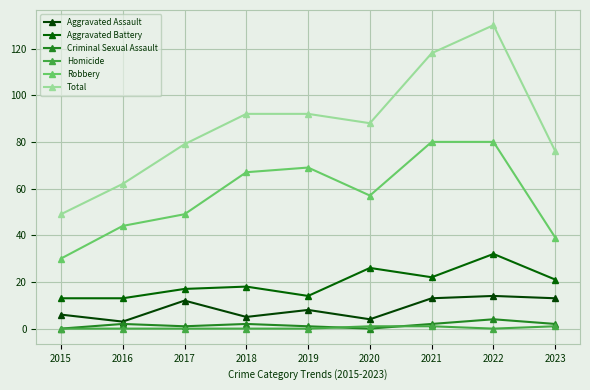

How many values in the Aggravated Battery series are below 18?

4